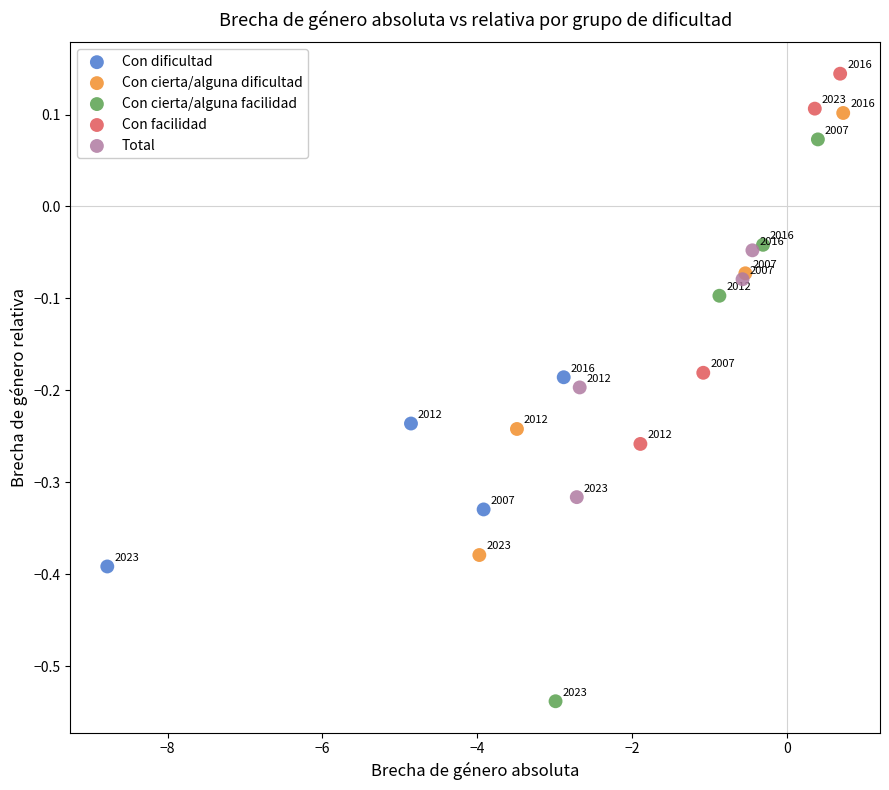

Which series contains the lowest Y value?

Con cierta/alguna facilidad